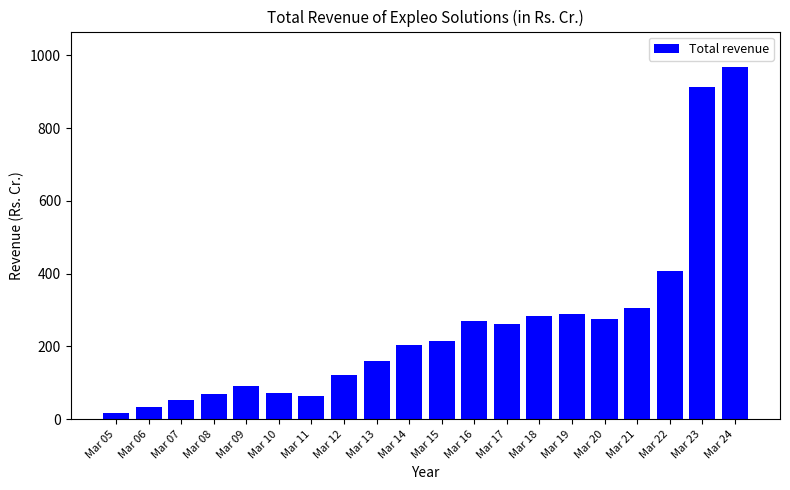

Where is the data nearest to the value 493?

Mar 22